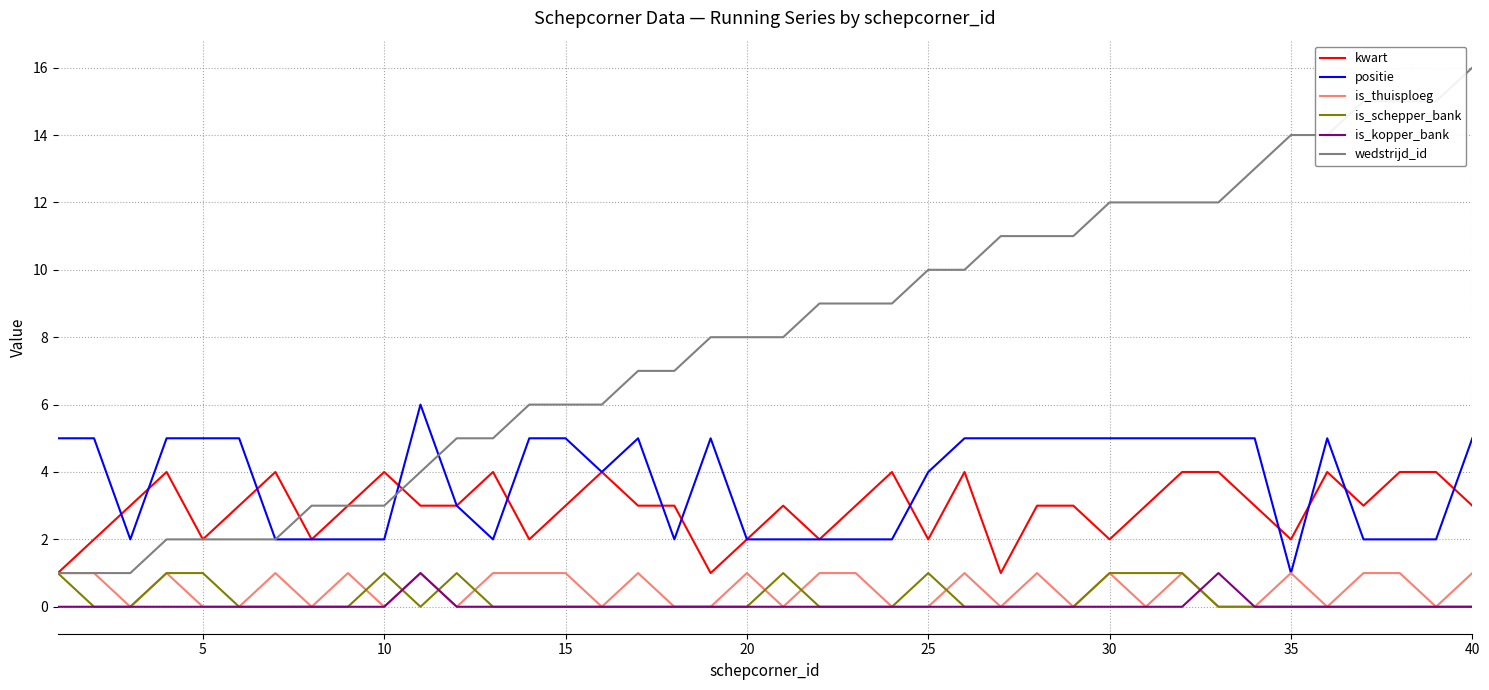

How many lines are shown in the chart?

6